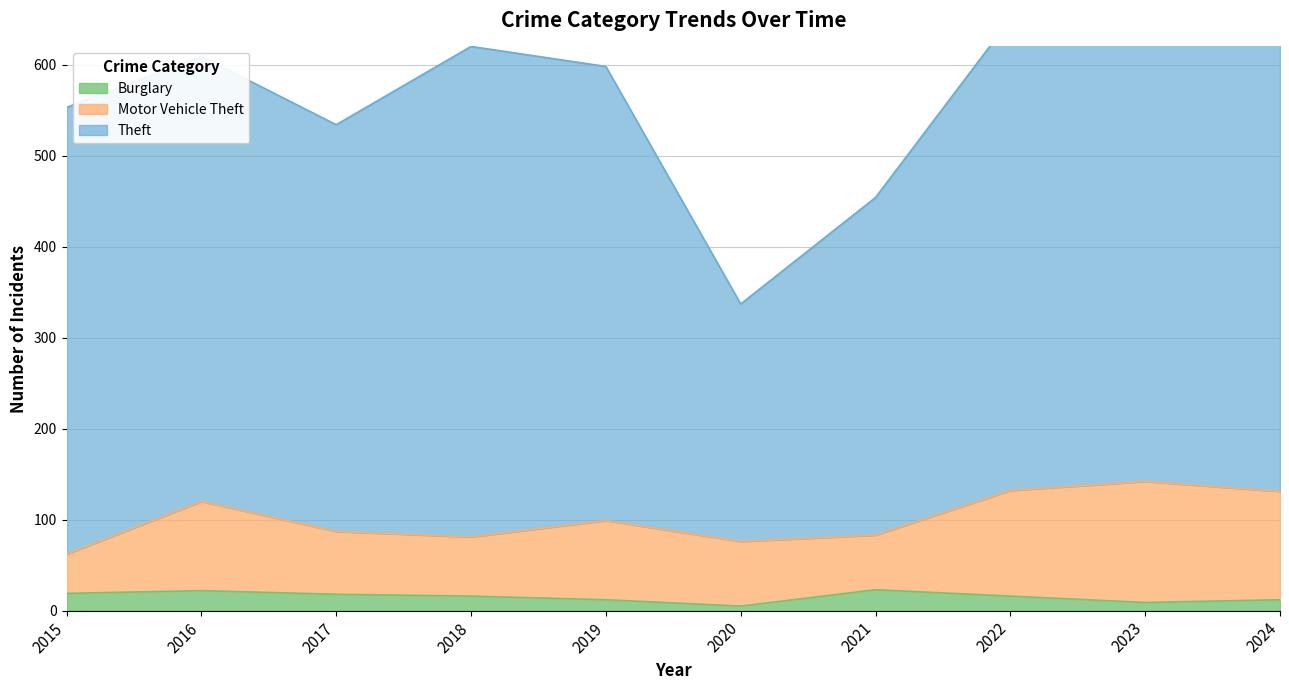

True or false: Motor Vehicle Theft and Burglary cross at least once.

False